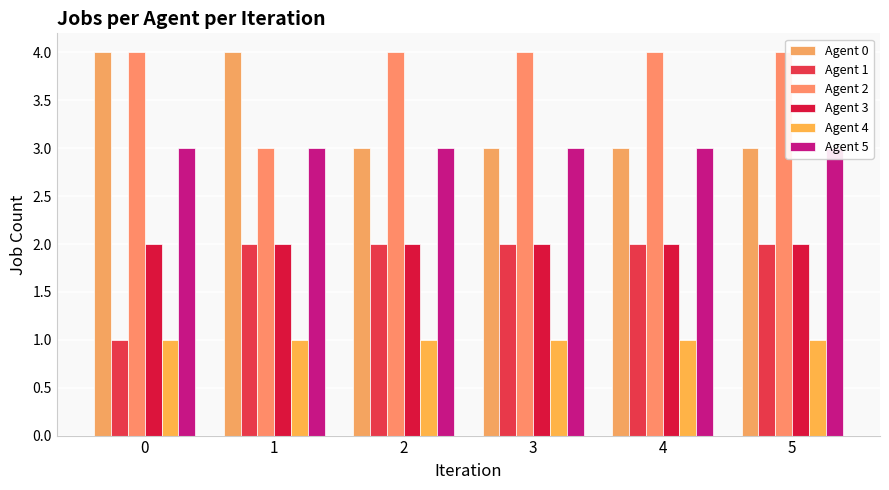

True or false: Agent 2 has a value of 4 at 0.

True